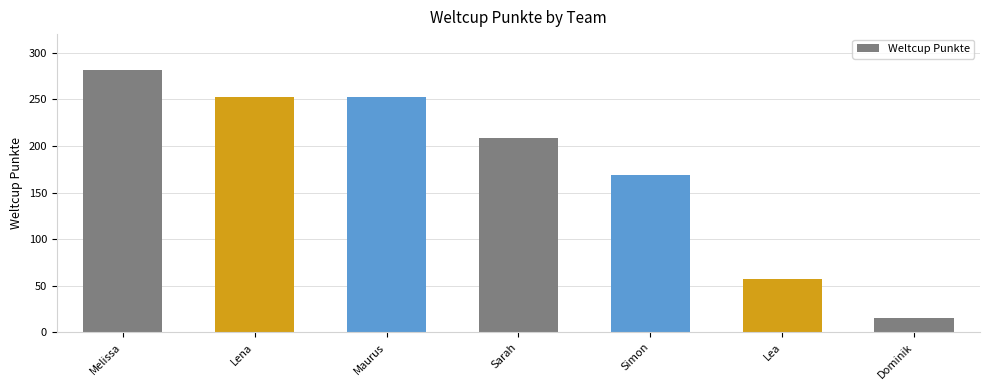

Are the bars grouped side by side (vs. stacked)?

No